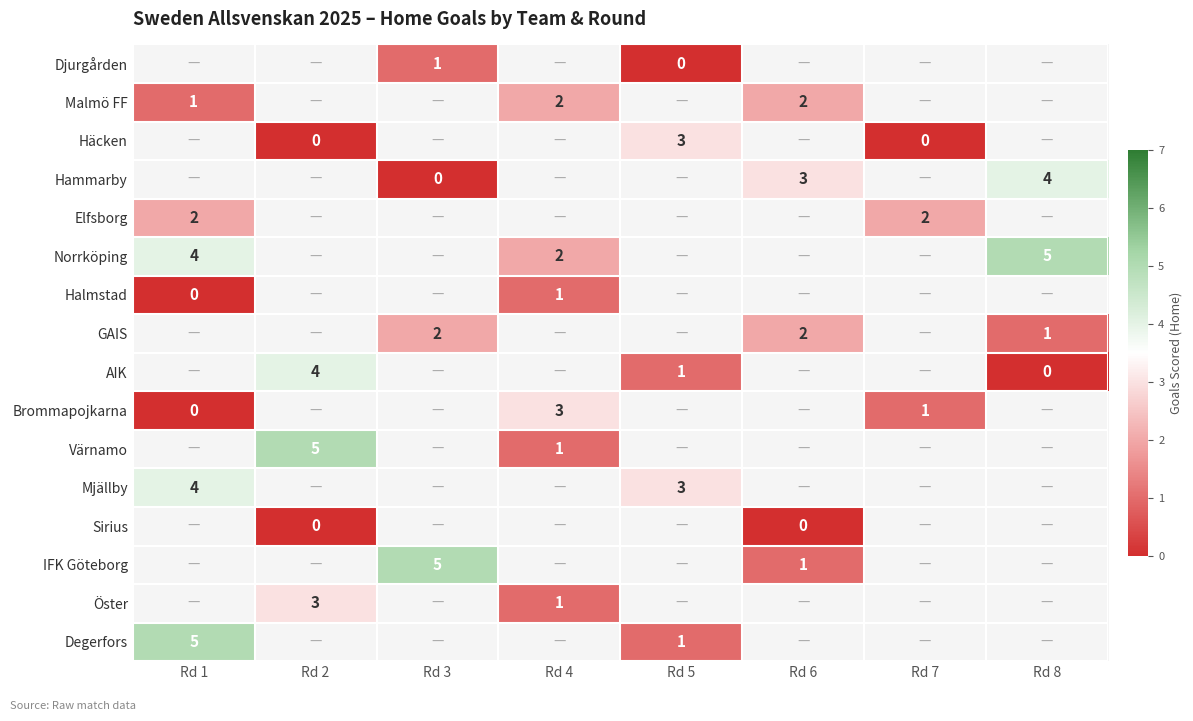

Which has a higher value, Rd 5 or Rd 8?

Rd 8